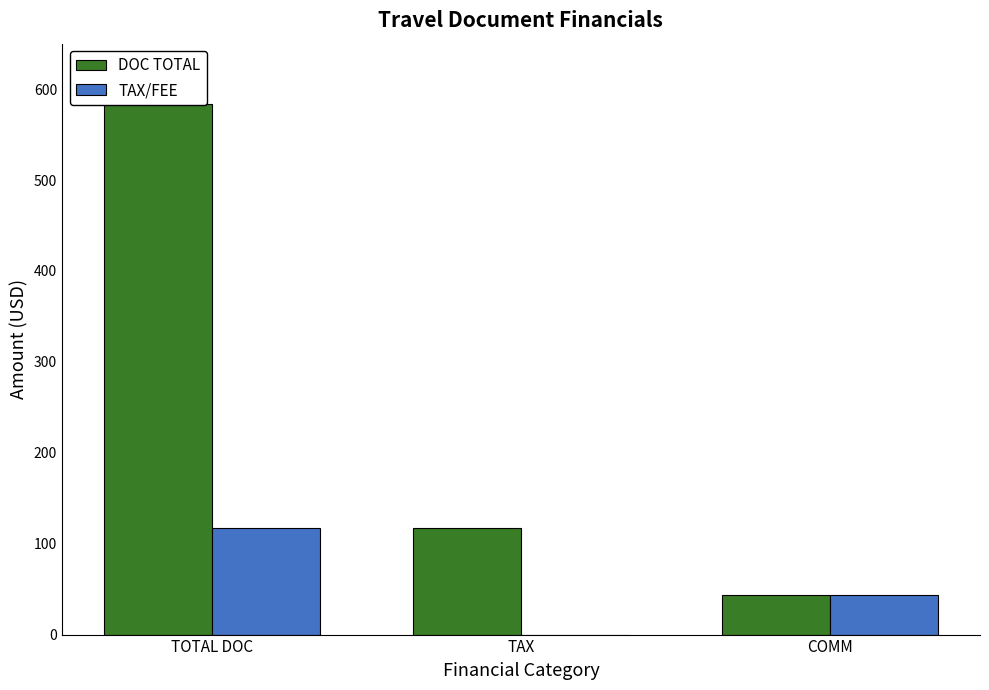

What is the maximum value for TAX/FEE?

117.7